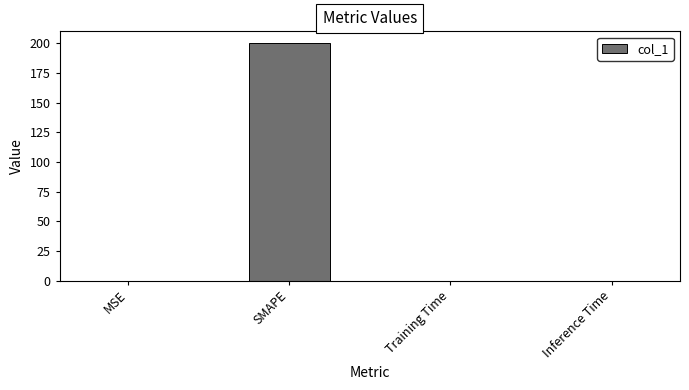

What is the maximum value shown in the chart?

200.0